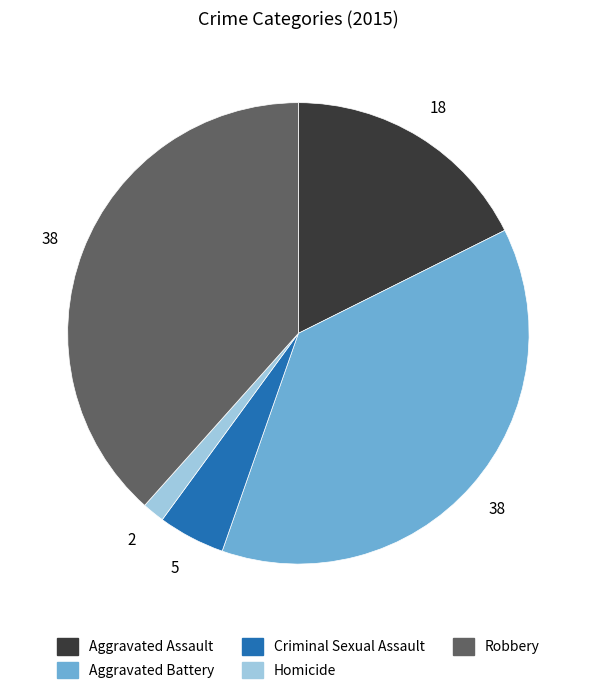

Rank the categories by value from highest to lowest.

Robbery, Aggravated Battery, Aggravated Assault, Criminal Sexual Assault, Homicide